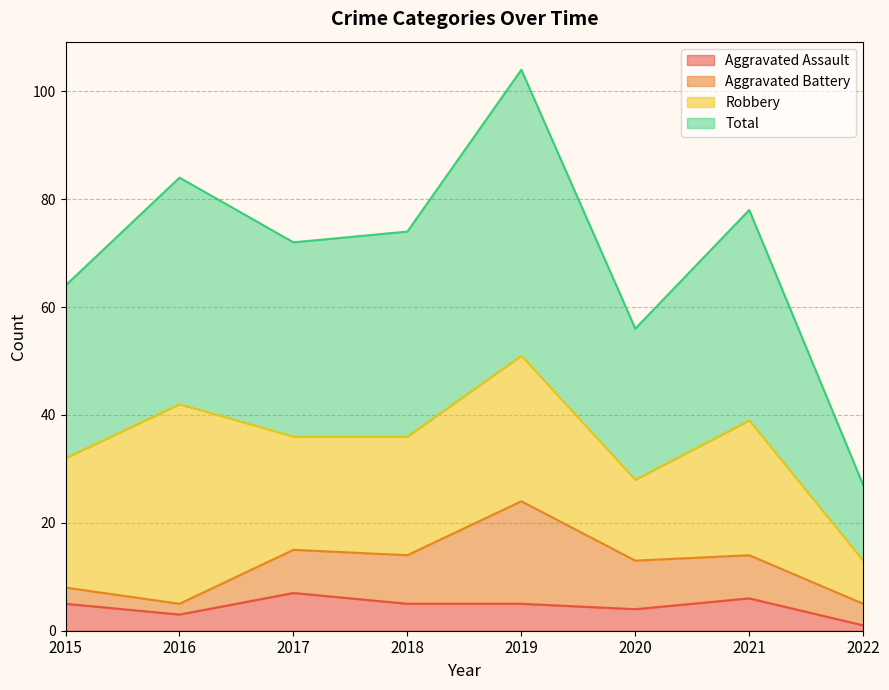

Where is the first local maximum for Aggravated Assault?

2017